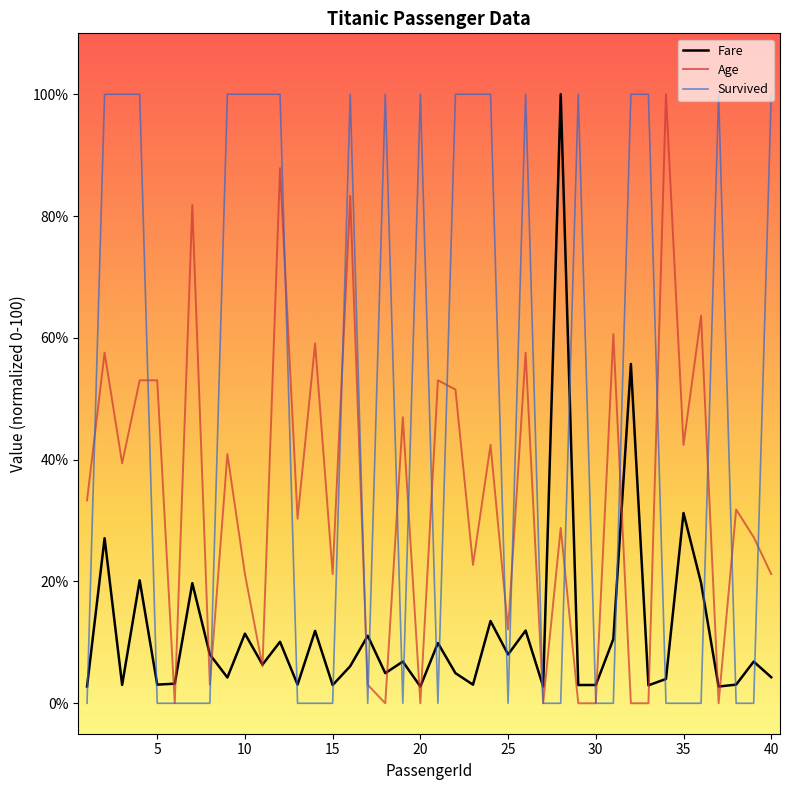

Rank the series by their average value, from highest to lowest.

Survived, Age, Fare